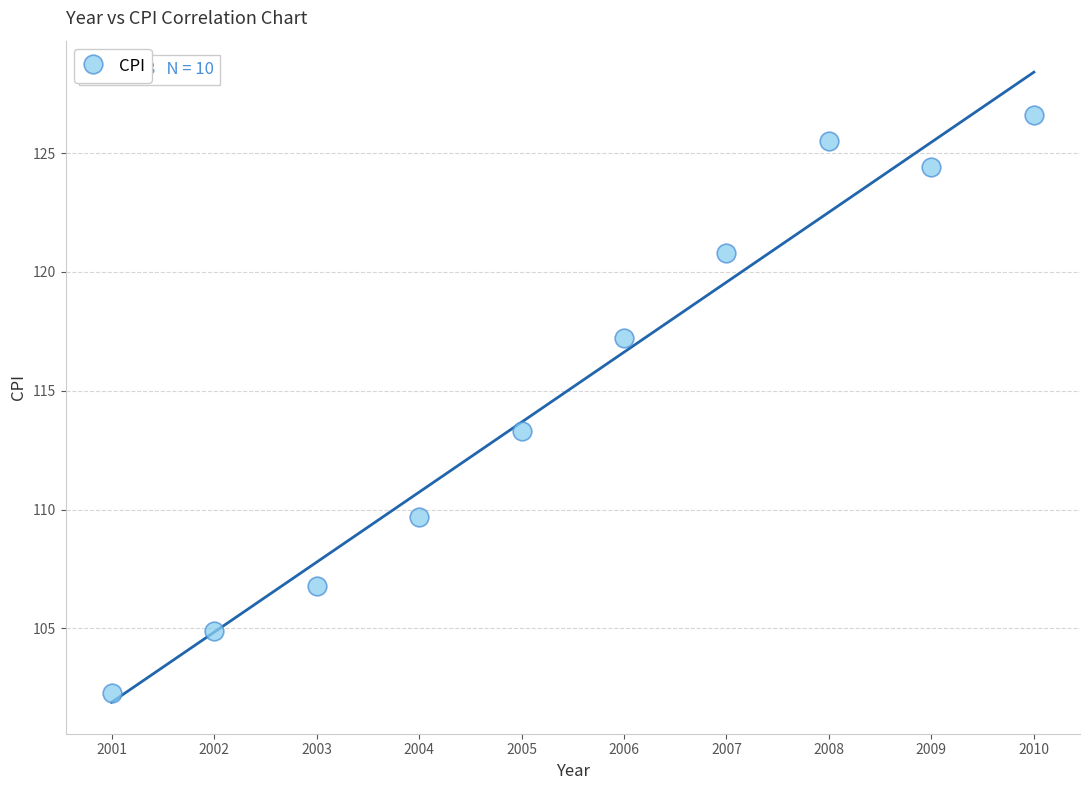

What Y value in the scatter plot is closest to 114?

113.3